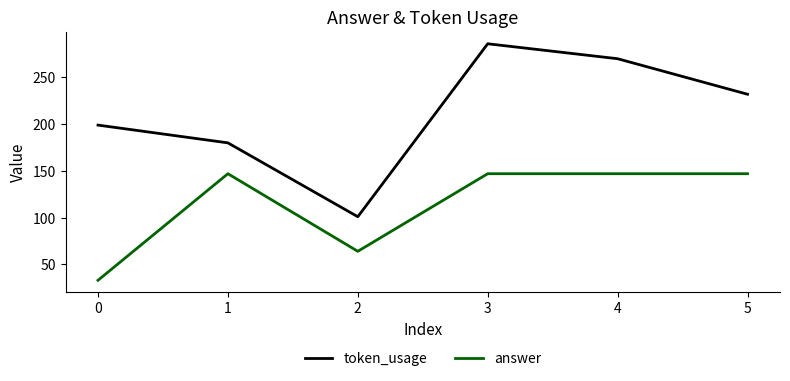

What is the highest value of the answer series?

147